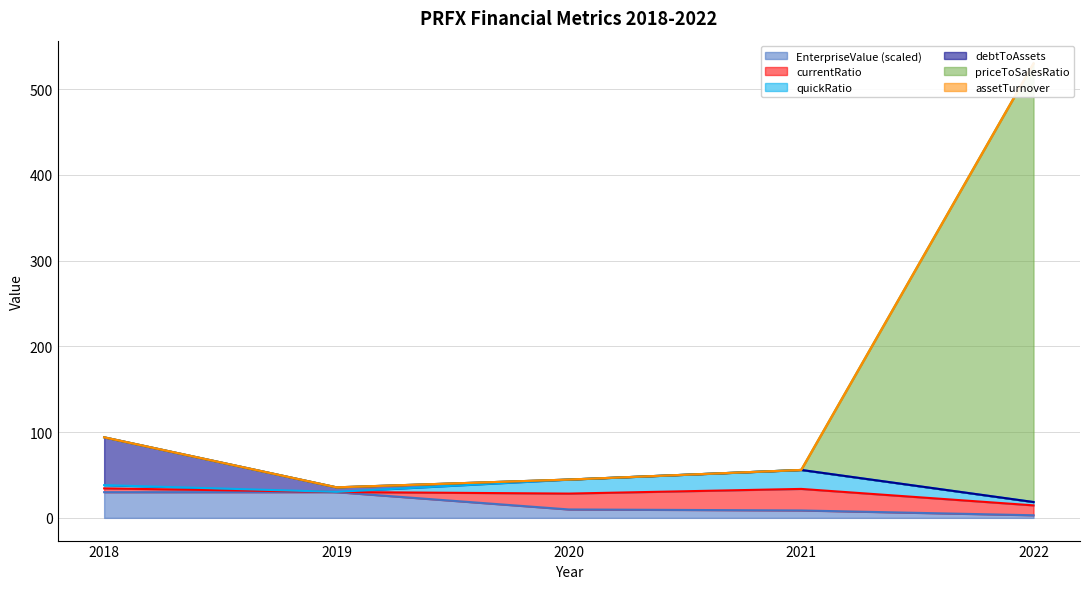

What is the smallest value displayed?

3.0